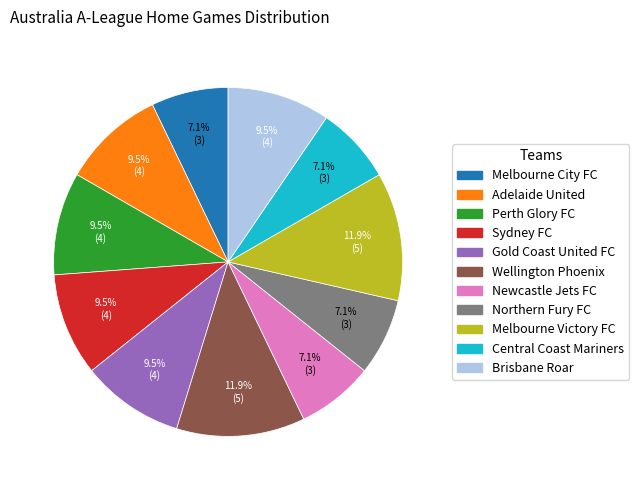

Is the sum of Newcastle Jets FC and Melbourne Victory FC greater than half?

No